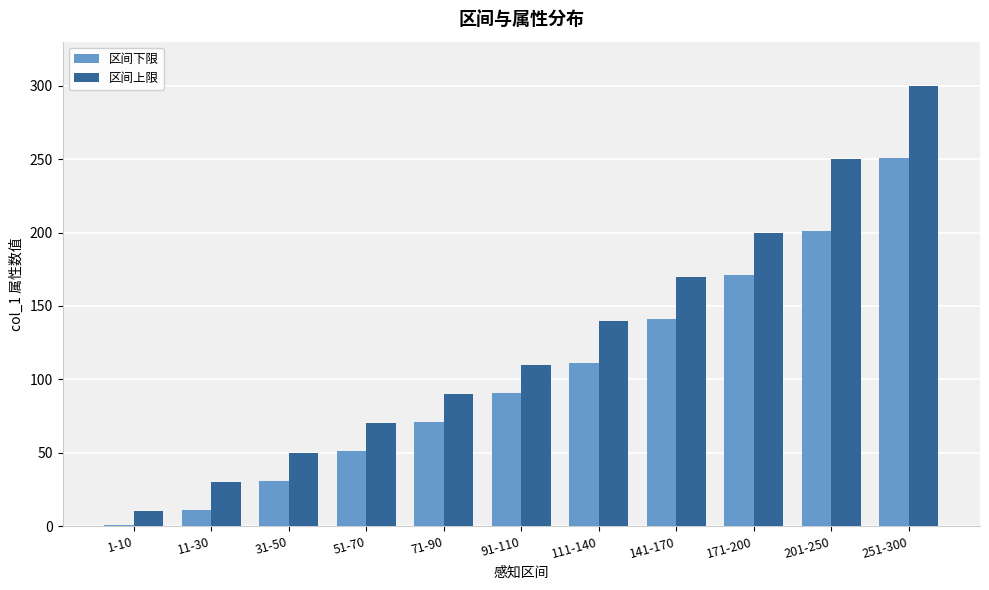

Are the bars horizontal?

No